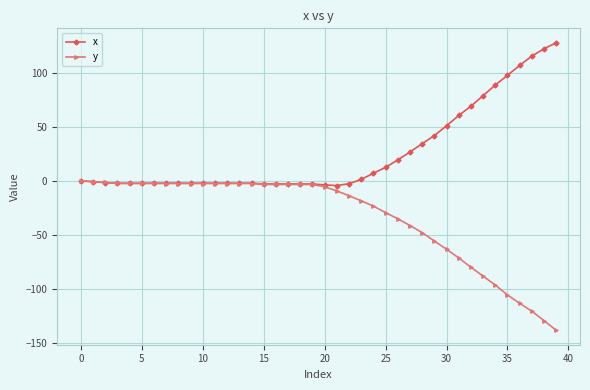

Which series has the largest total across all categories?

x